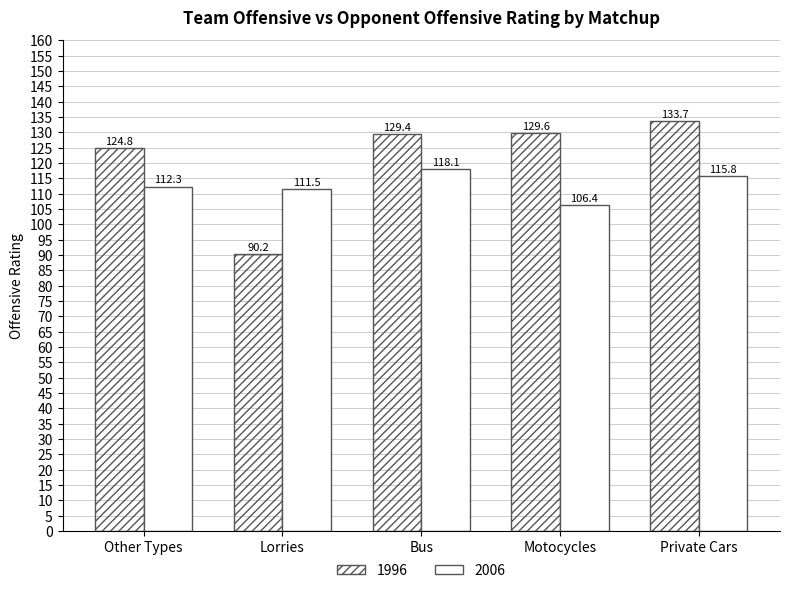

Which series has the widest spread of values?

1996